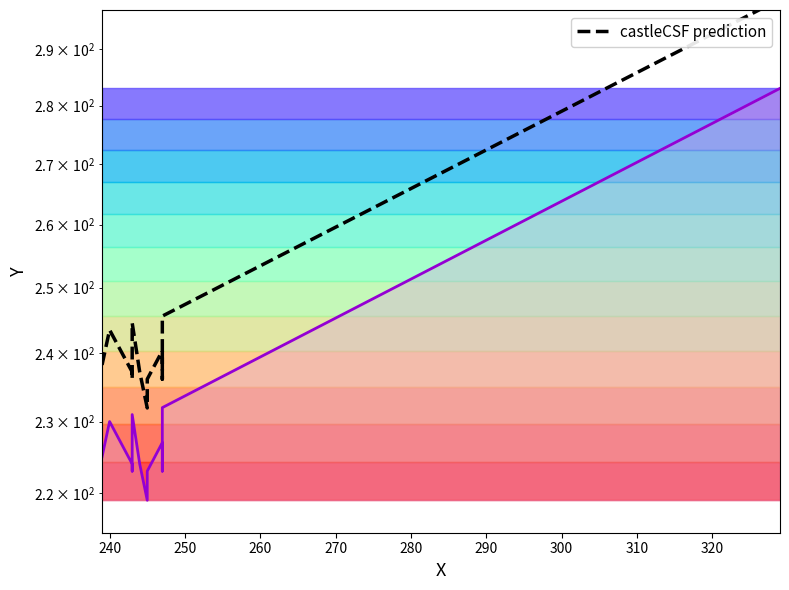

What is the maximum value shown in the chart?

299.2